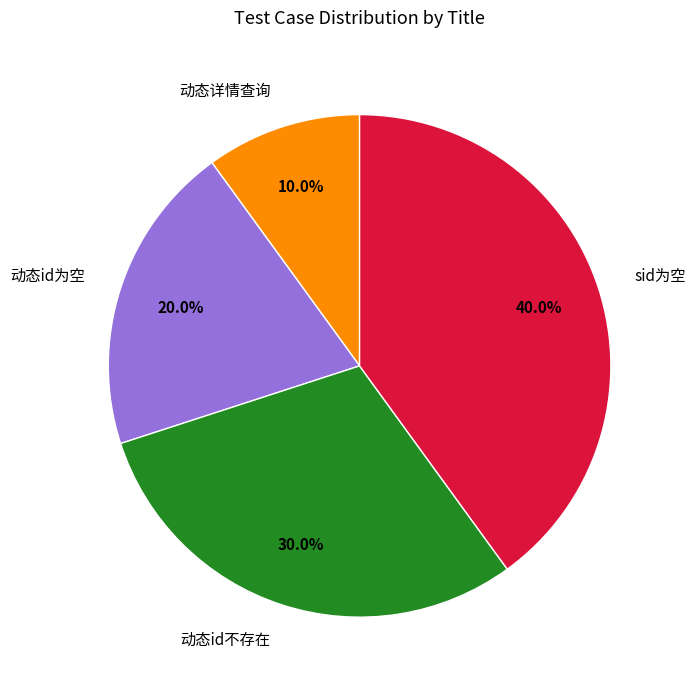

Count the number of slices in the pie.

4